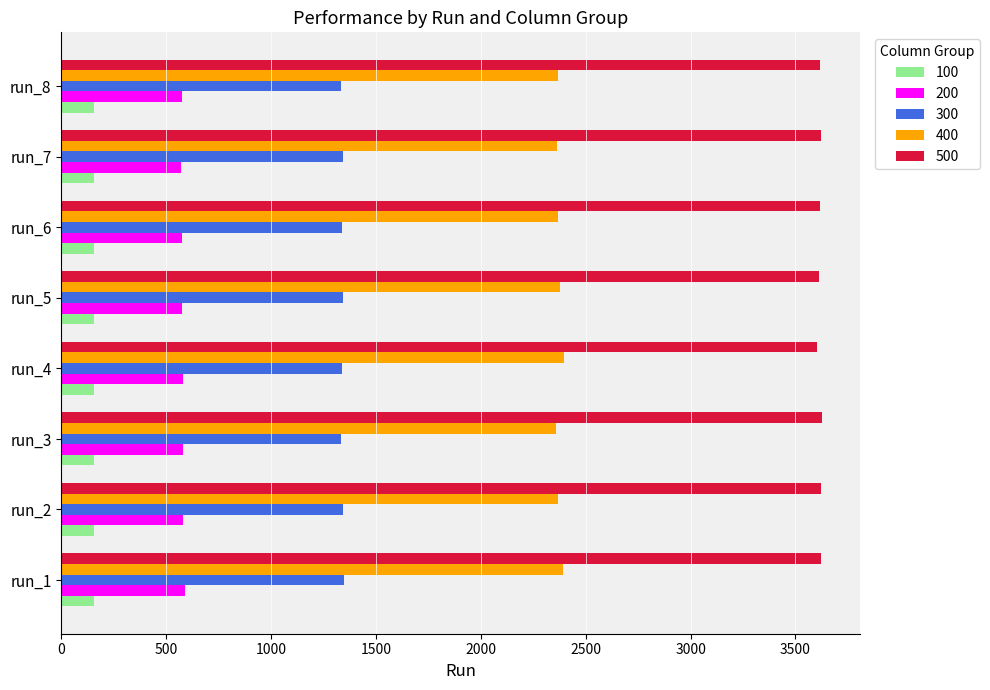

Rank the series by their maximum value, from lowest to highest.

100, 200, 300, 400, 500